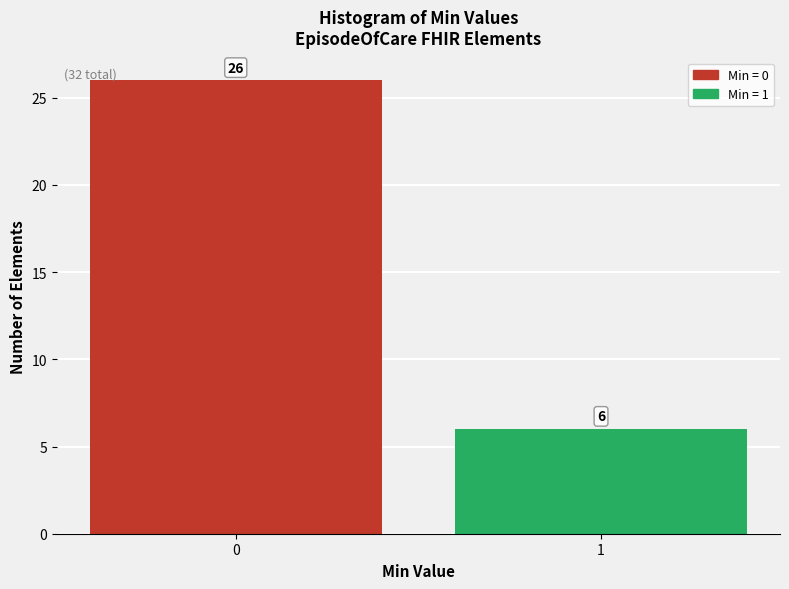

Reading left to right, what are all the values shown in this chart?

26	6